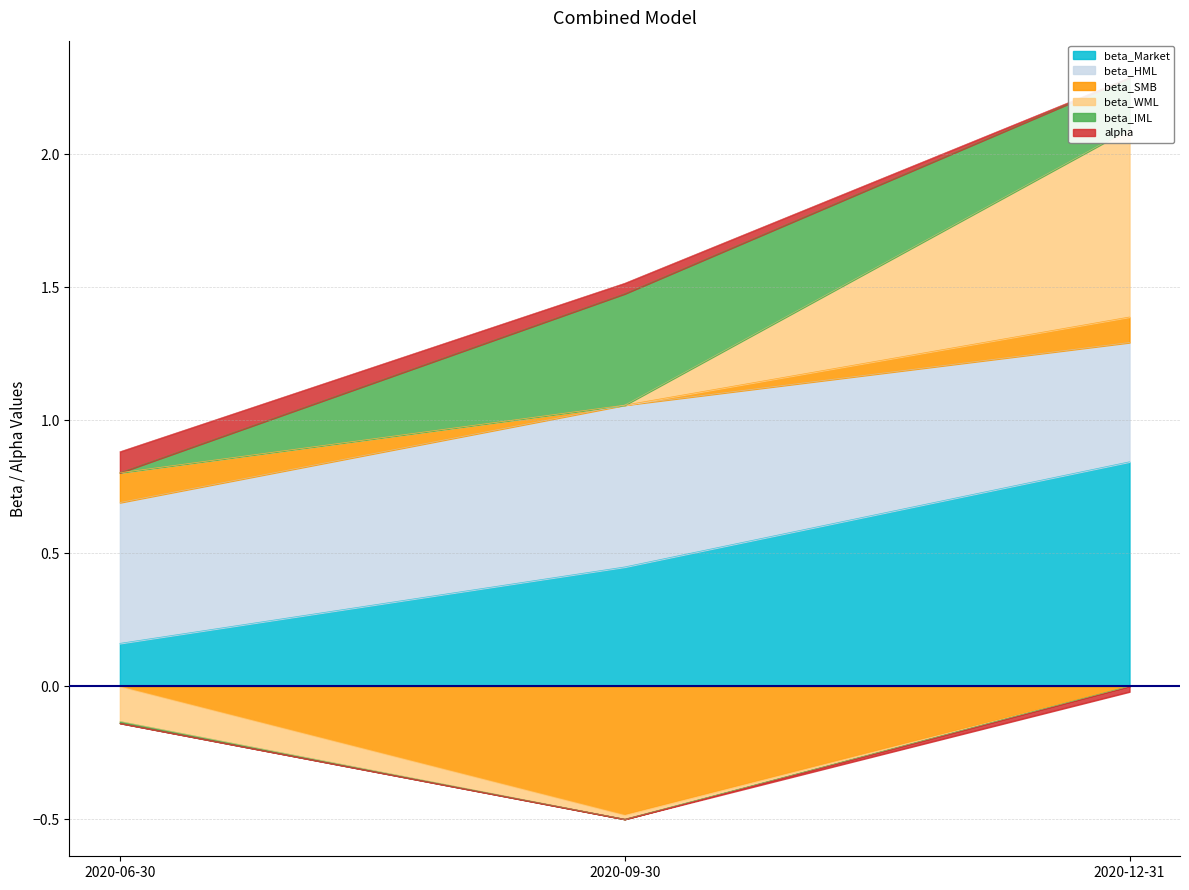

Which series has the widest spread of values?

beta_WML